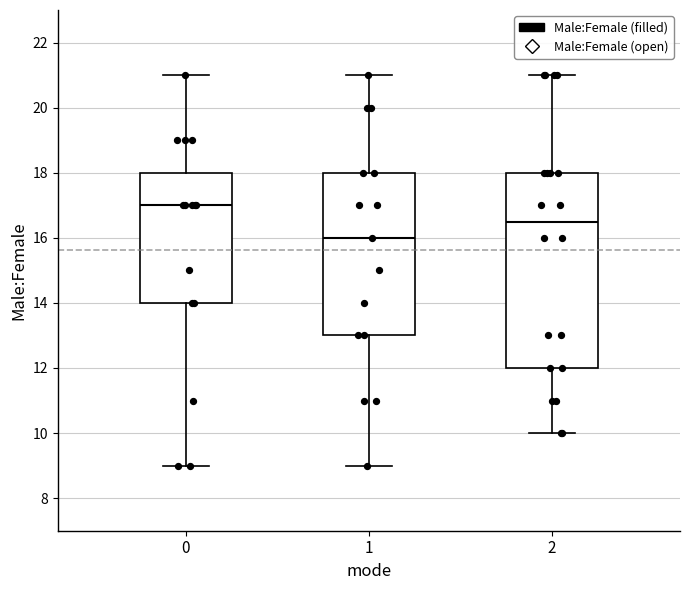

Where is the upper edge of the box at x = 0 on the y-axis? The values are not printed on the chart, so give them approximately, as read against the axis.

18.0